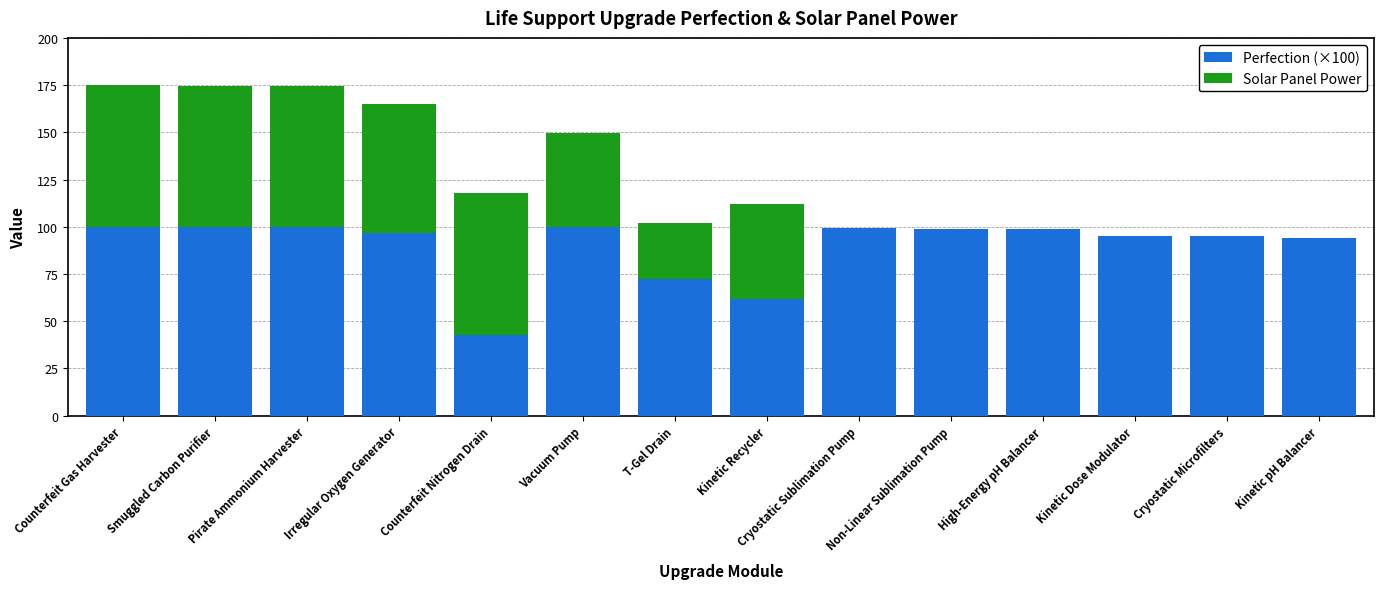

How many series are shown in this chart?

2